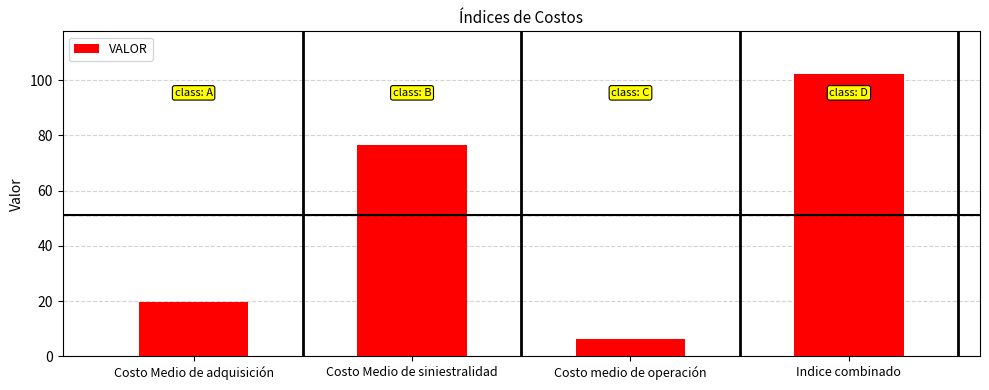

What is the greatest value displayed?

102.3